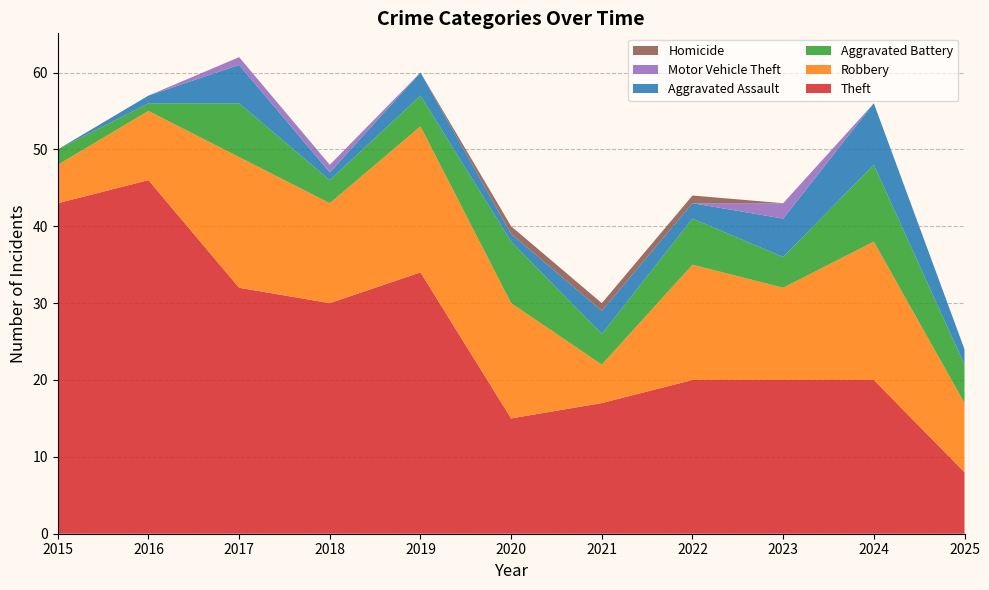

Reading right to left, extract all data points from this chart.

Theft: 2025=8	2024=20	2023=20	2022=20	2021=17	2020=15	2019=34	2018=30	2017=32	2016=46	2015=43
Robbery: 2025=9	2024=18	2023=12	2022=15	2021=5	2020=15	2019=19	2018=13	2017=17	2016=9	2015=5
Aggravated Battery: 2025=5	2024=10	2023=4	2022=6	2021=4	2020=8	2019=4	2018=3	2017=7	2016=1	2015=2
Aggravated Assault: 2025=2	2024=8	2023=5	2022=2	2021=3	2020=1	2019=3	2018=1	2017=5	2016=1	2015=0
Motor Vehicle Theft: 2025=0	2024=0	2023=2	2022=0	2021=0	2020=0	2019=0	2018=1	2017=1	2016=0	2015=0
Homicide: 2025=0	2024=0	2023=0	2022=1	2021=1	2020=1	2019=0	2018=0	2017=0	2016=0	2015=0